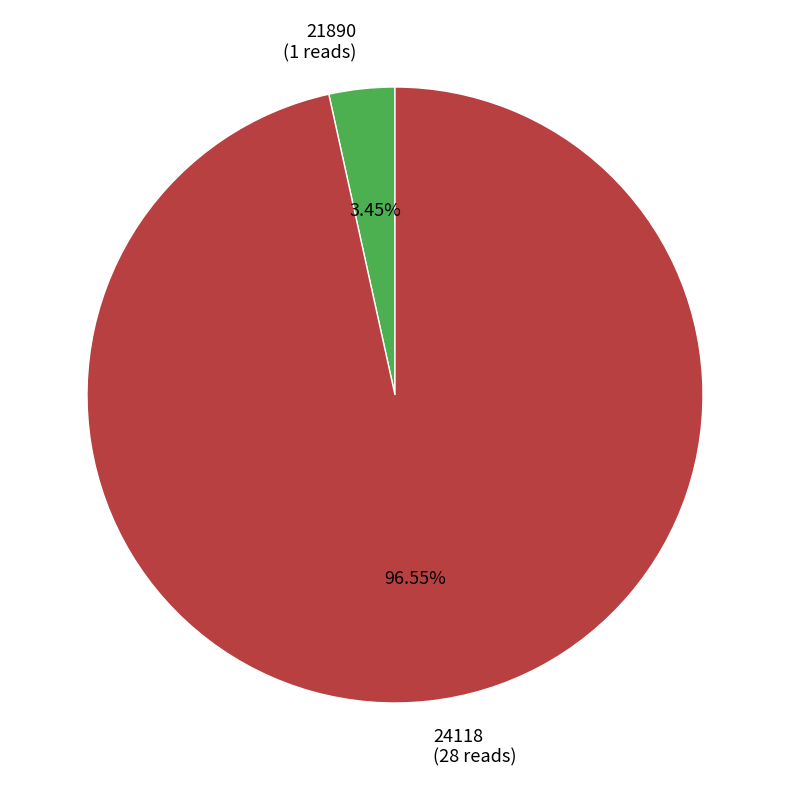

Which has a higher value, 21890 (1 reads) or 24118 (28 reads)?

24118 (28 reads)